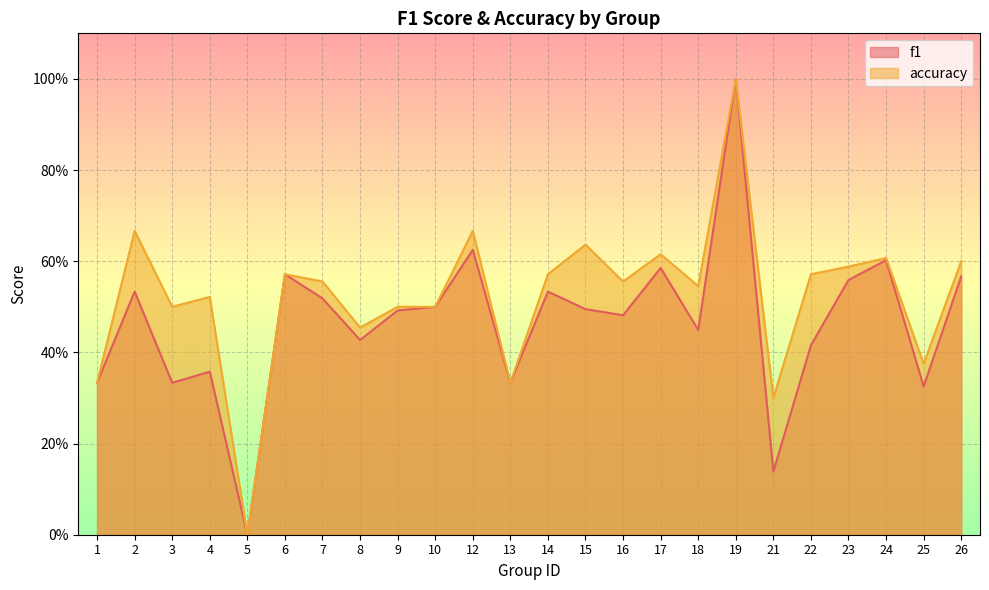

Rank the series by their maximum value, from lowest to highest.

f1, accuracy